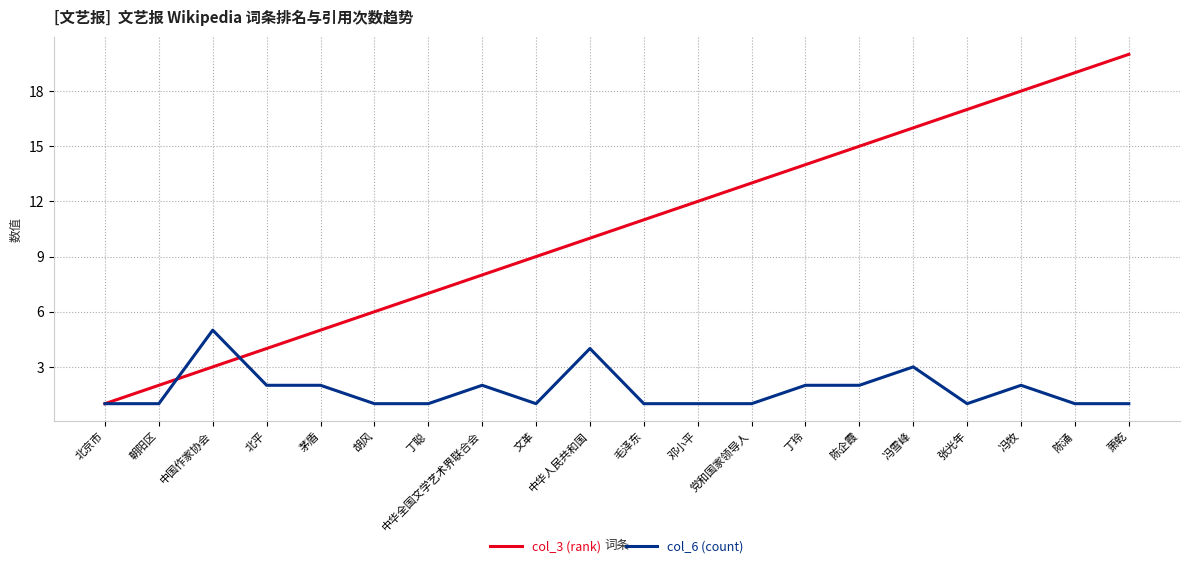

Which label corresponds to the largest value in the chart?

萧乾